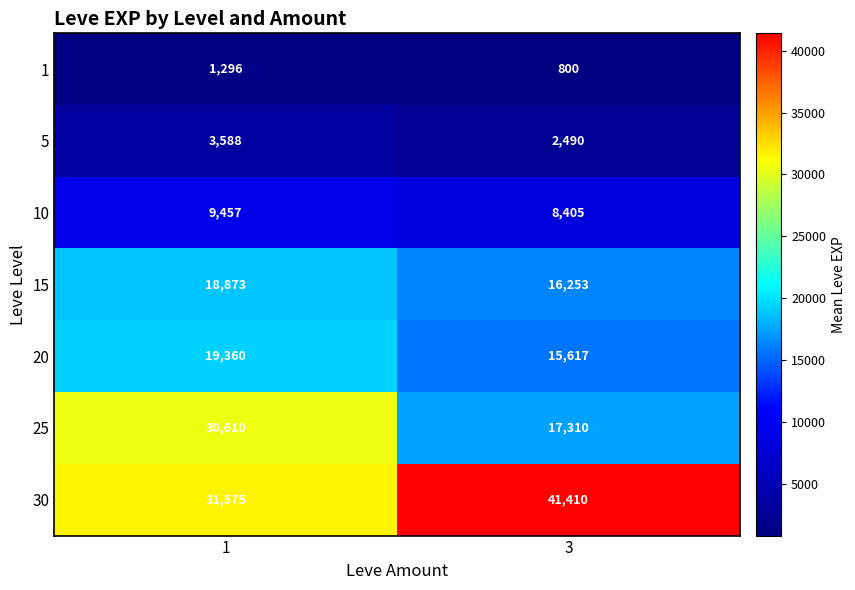

What is the sum of all 1 values?

2096